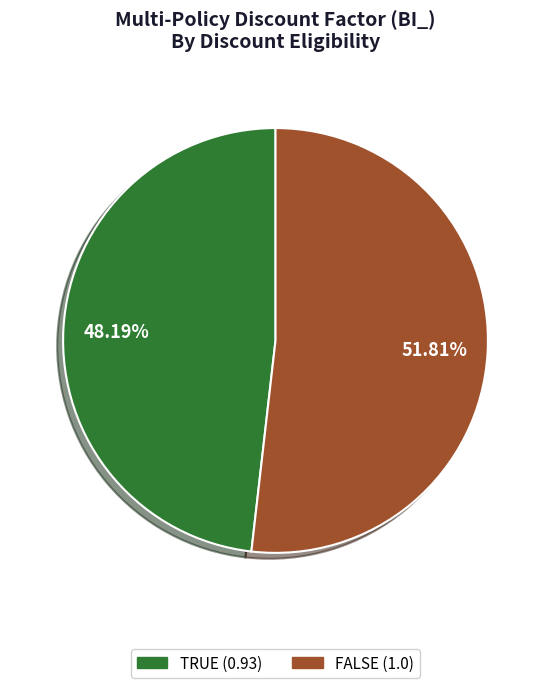

To the nearest percent, what is the difference between the FALSE and TRUE slice percentages?

4%